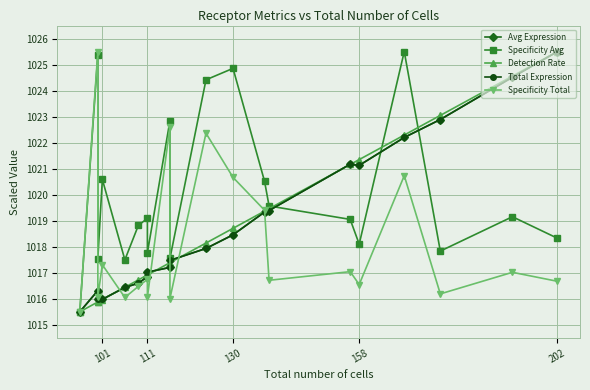

How many values in the Specificity Total series are below 1016?

1